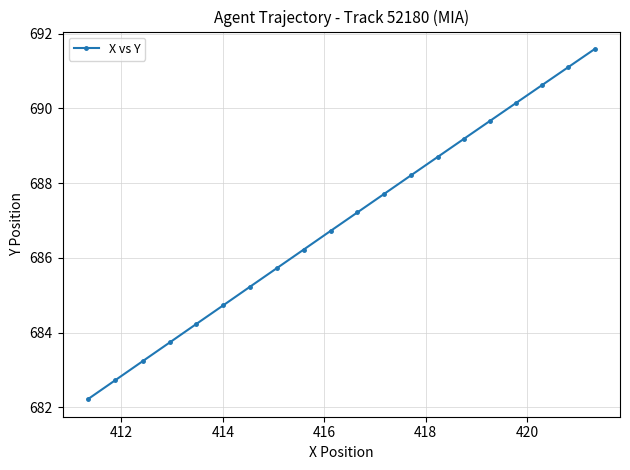

How many distinct data groups are displayed?

1